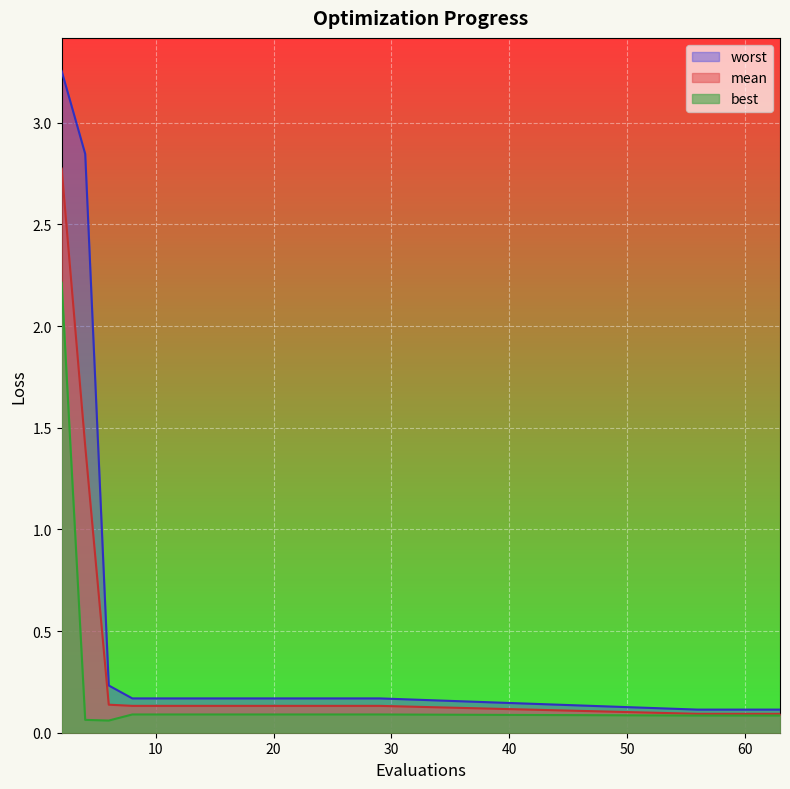

What is the highest value of the best series?

2.2